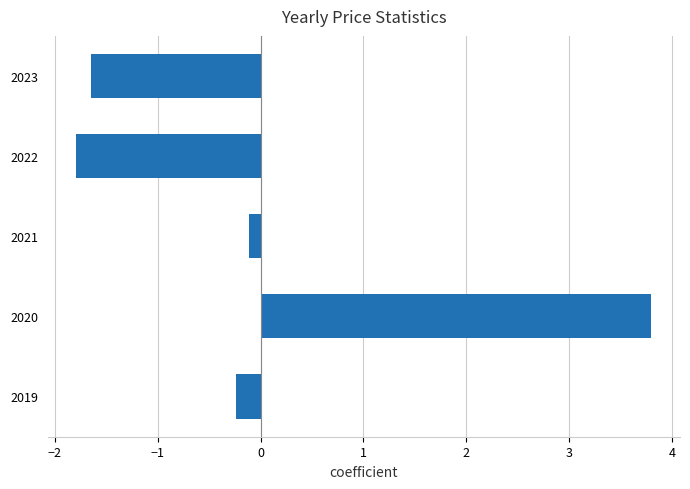

Which label corresponds to the smallest value in the chart?

2022